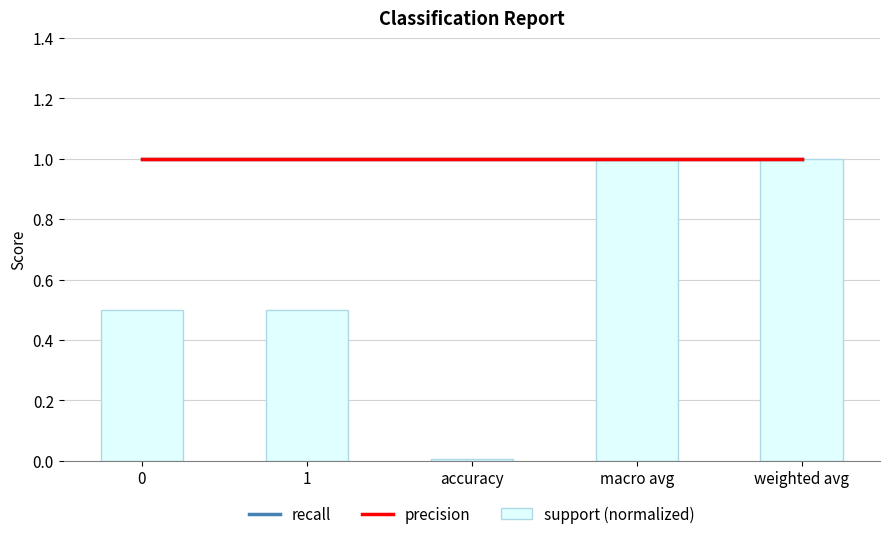

What is the difference between the maximum and minimum values in the support (normalized) series?

1.0